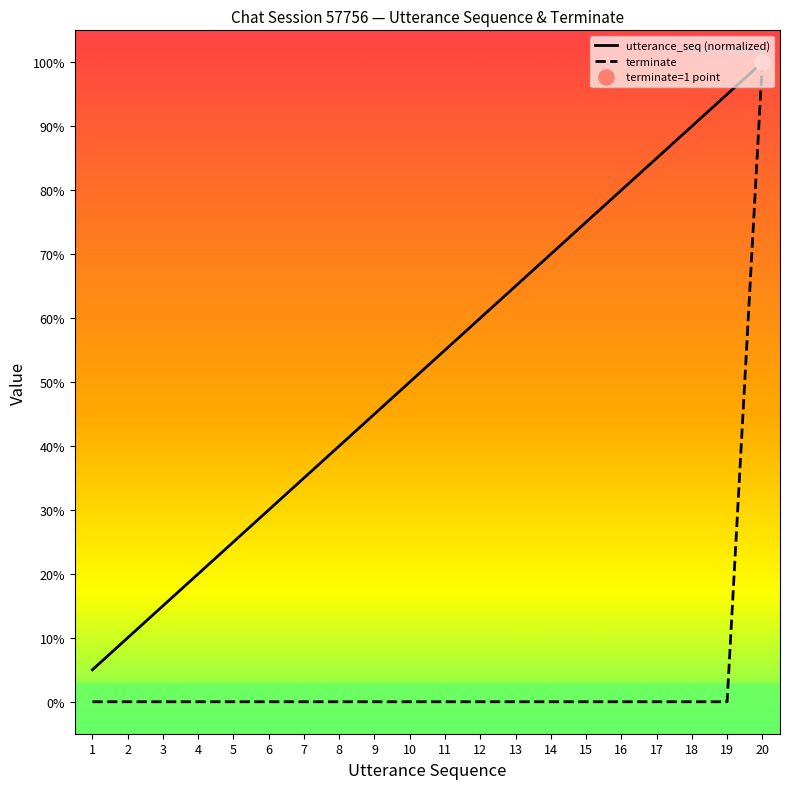

Is this an area chart (filled region under the line)?

No